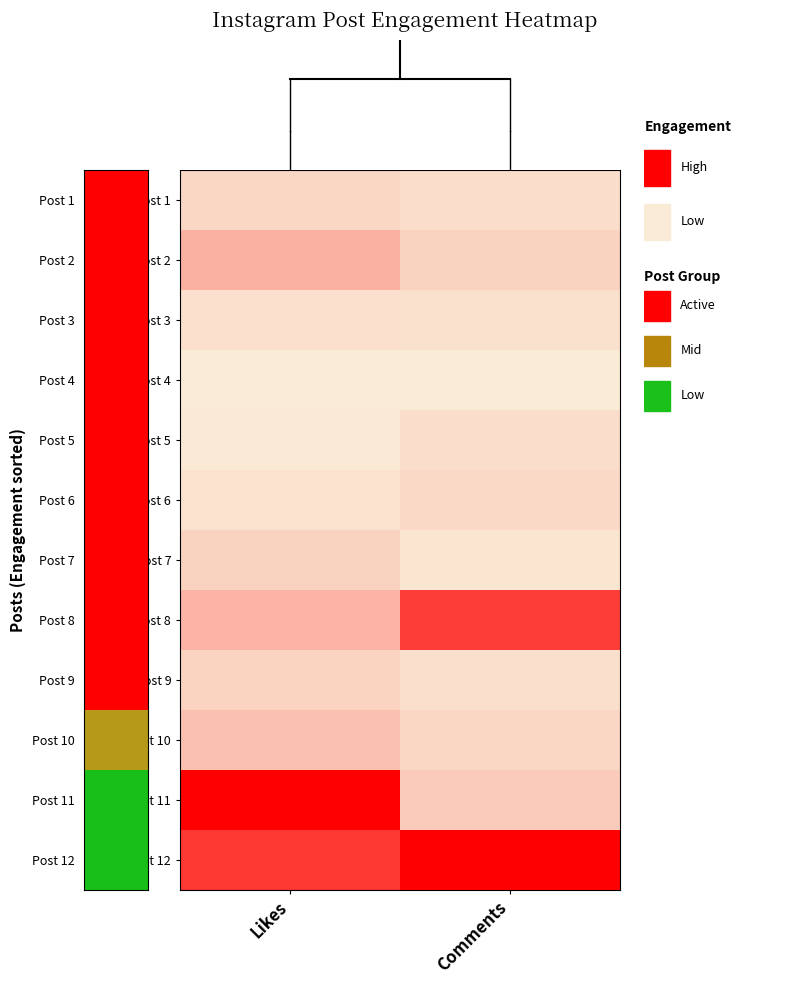

At which category does the chart reach its peak across all series?

Likes